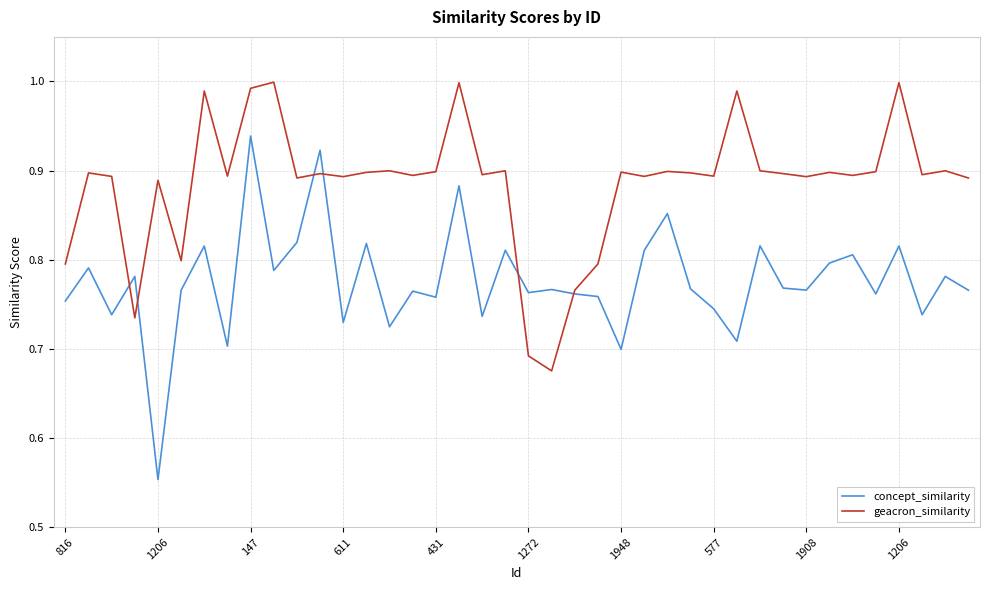

Which series has the largest total across all categories?

geacron_similarity